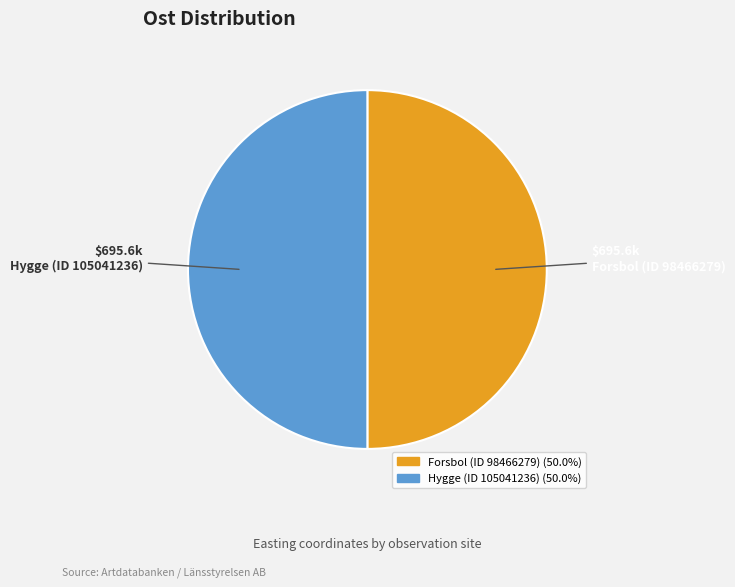

Approximately how many times larger is the value at Forsbol (ID 98466279) compared to Hygge (ID 105041236)?

1.0